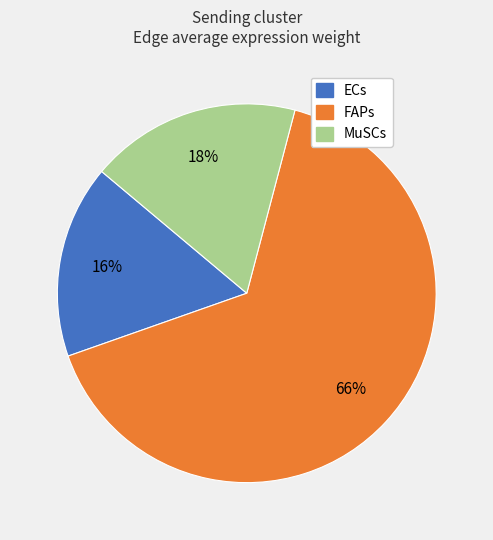

Which has a higher value, MuSCs or ECs?

MuSCs